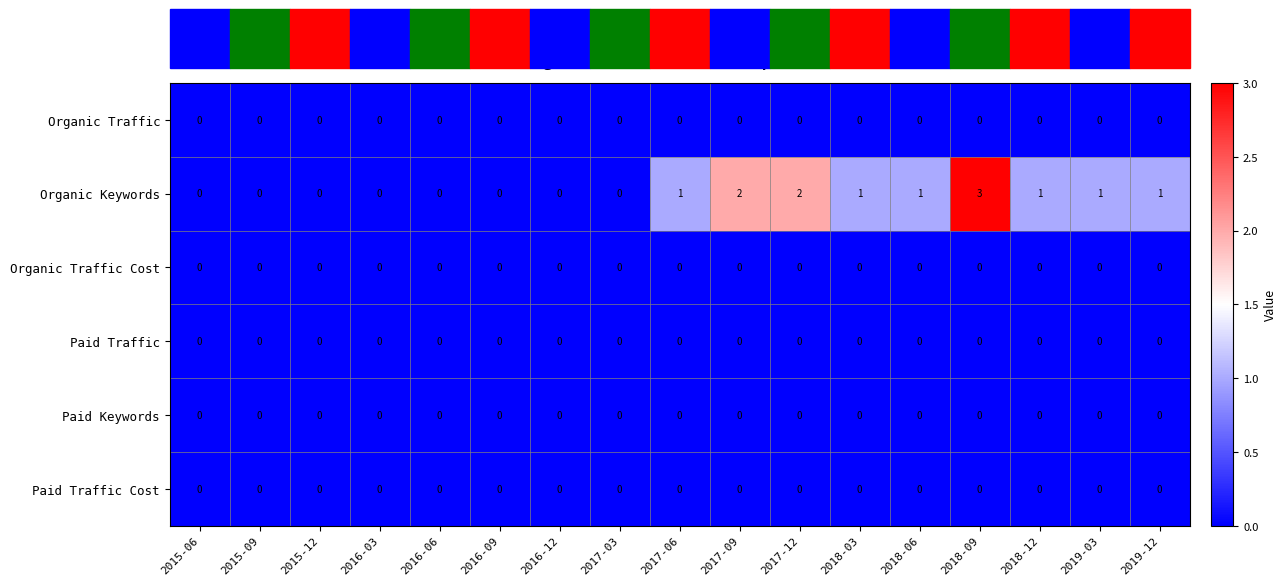

The value of Organic Traffic Cost at 2018-03 is 0. True or false?

True